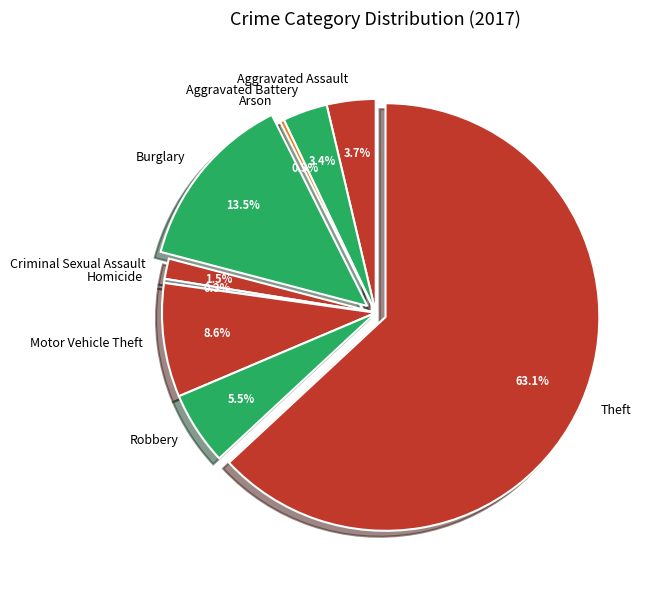

To the nearest percent, what is the difference between the Burglary and Aggravated Assault slice percentages?

10%